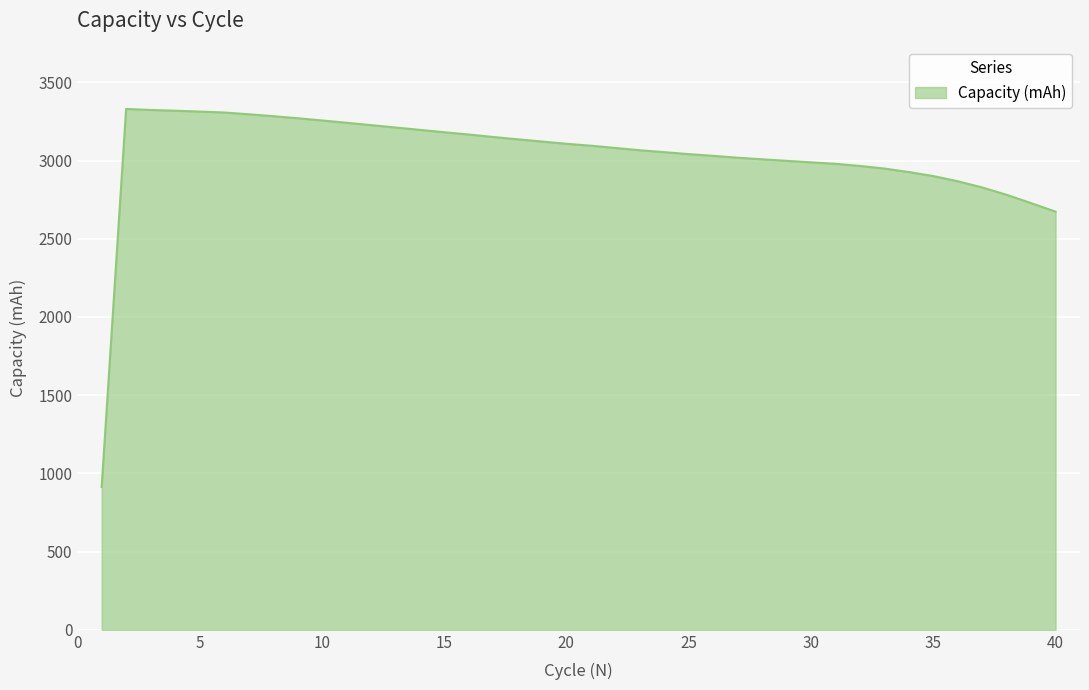

What is the difference between the maximum and minimum values?

2416.7